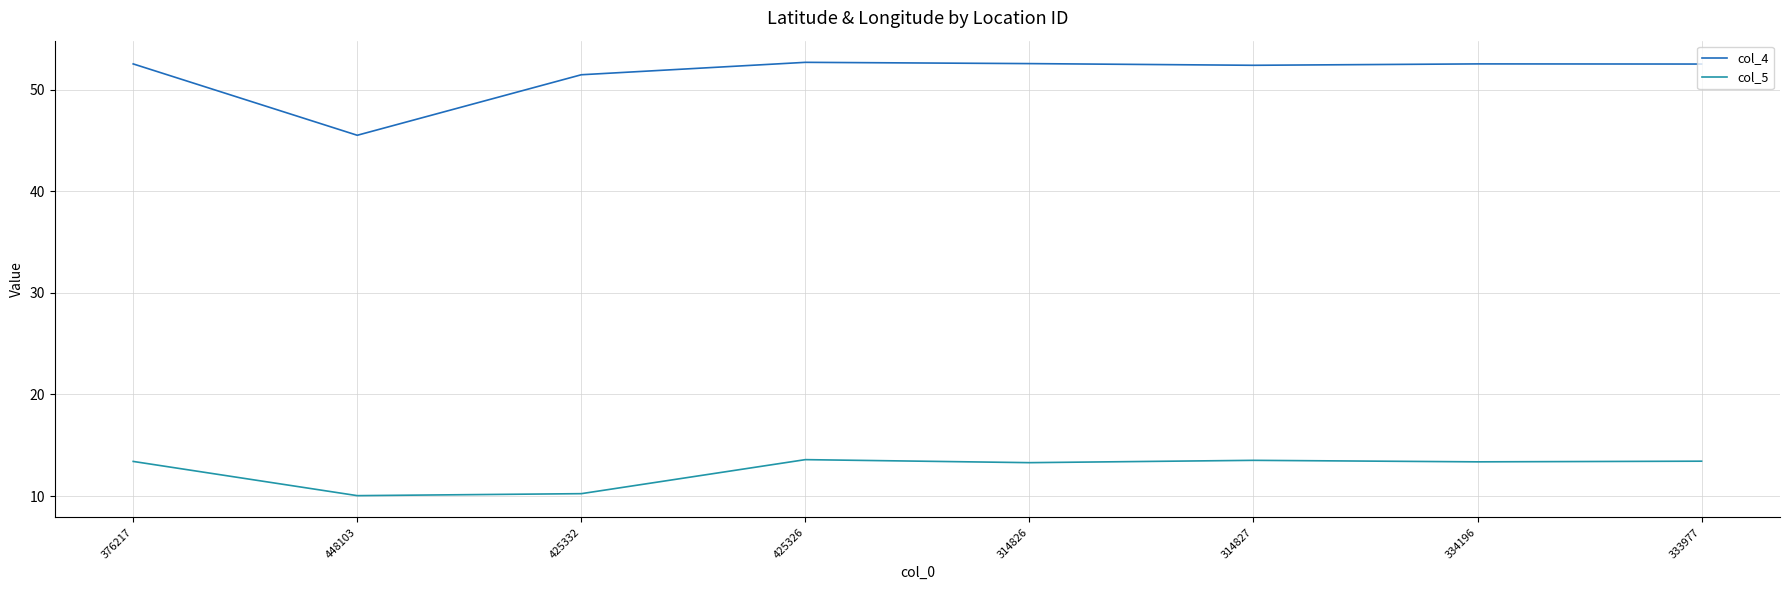

What is the sum of the col_4 values at 314826 and 333977?

105.1